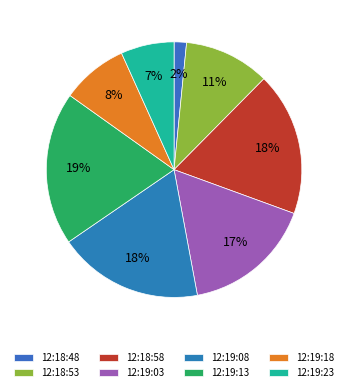

Is 12:18:58 the majority of the pie?

No